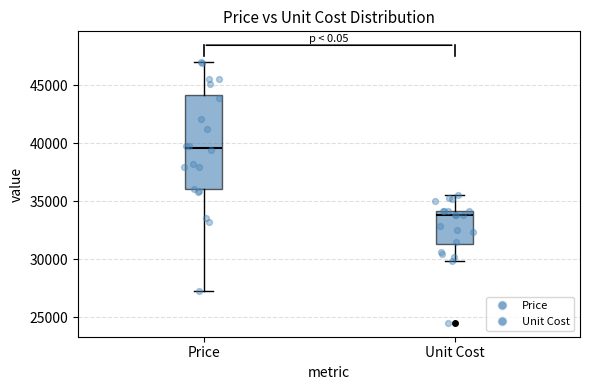

Which box has the lowest median line?

Unit Cost